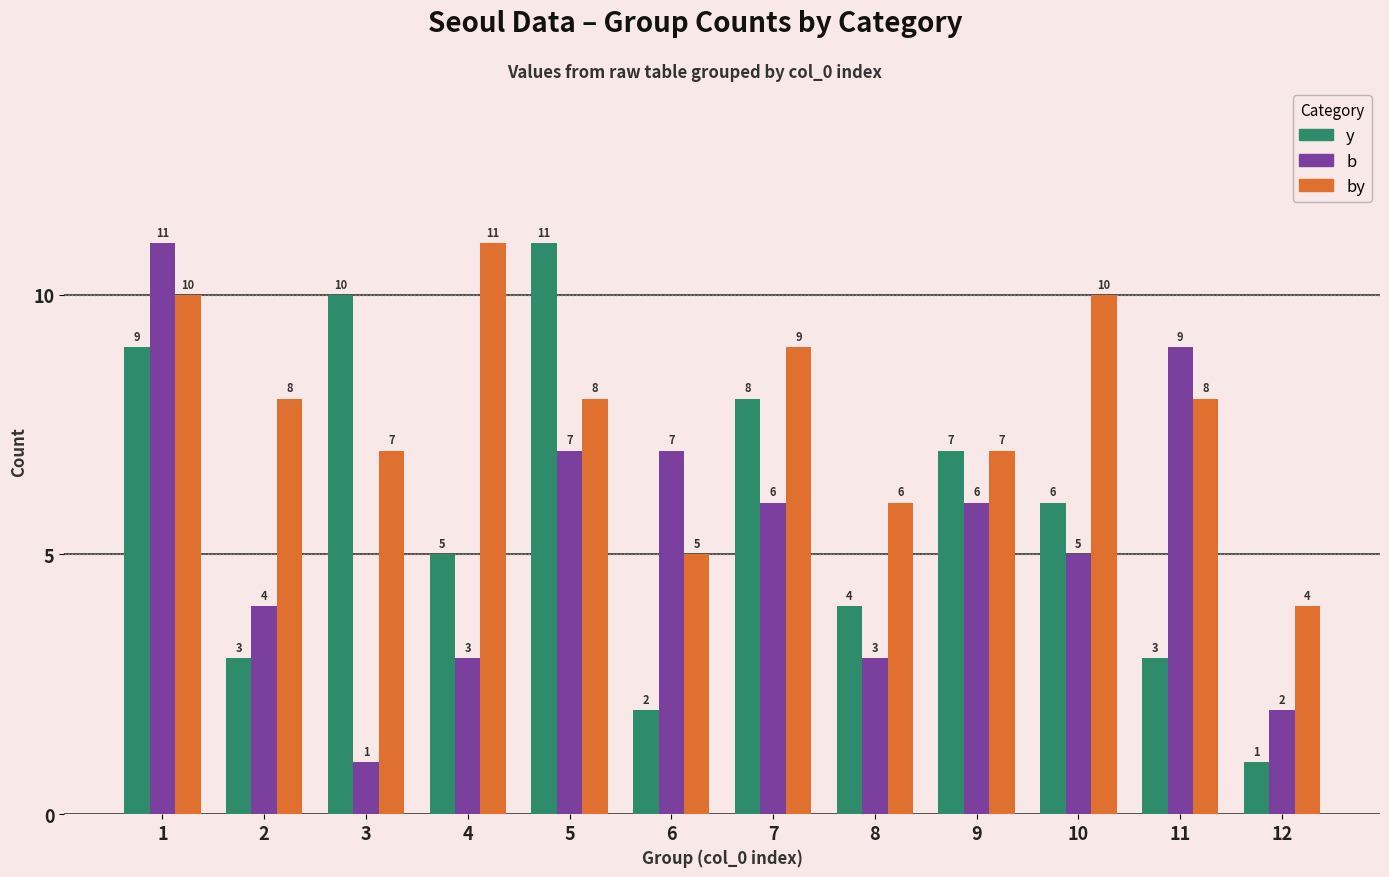

What is the difference between the by values at 6 and 3?

2